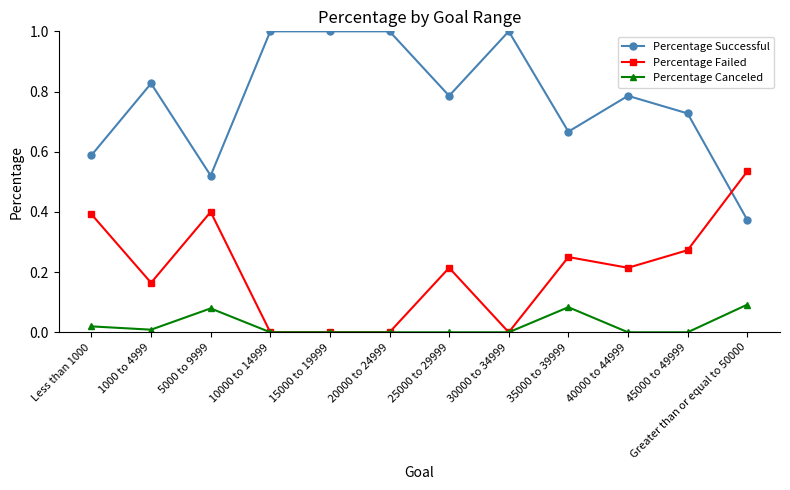

True or false: Percentage Successful and Percentage Canceled intersect in this chart.

False